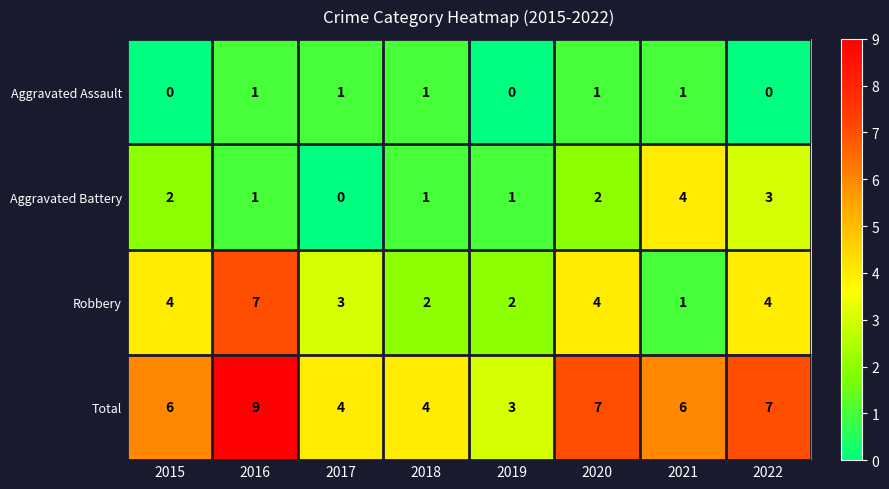

Rank the series at 2020 from lowest to highest value.

Aggravated Assault, Aggravated Battery, Robbery, Total